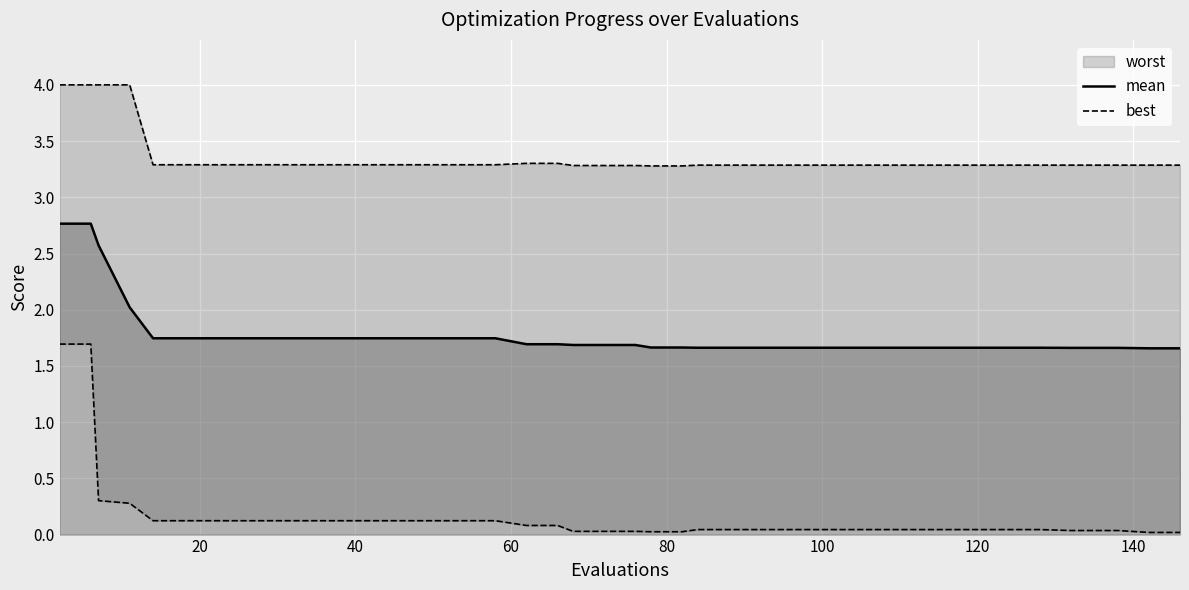

How many data points does each series have?

40